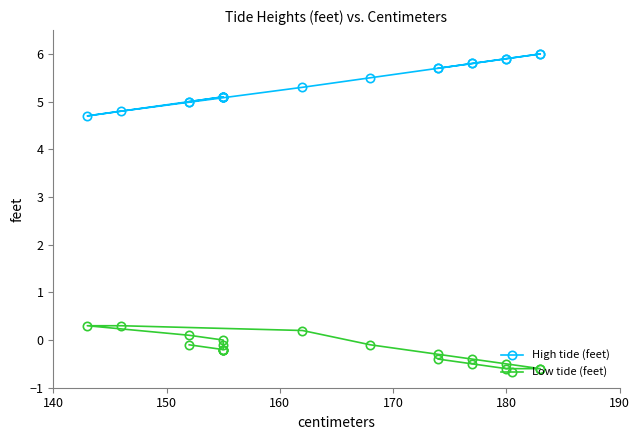

True or false: Low tide (feet) and High tide (feet) intersect in this chart.

False